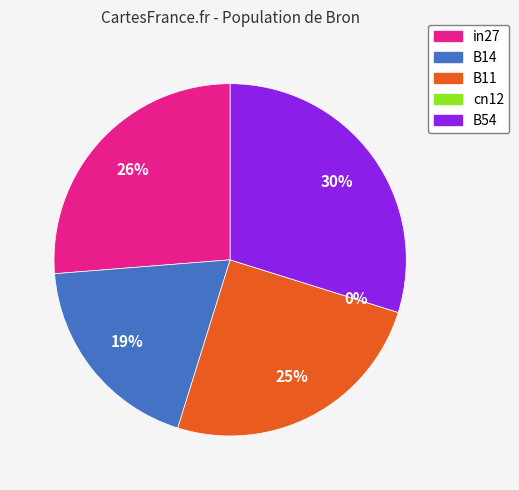

Is it true that B54 is 30% of the pie?

True